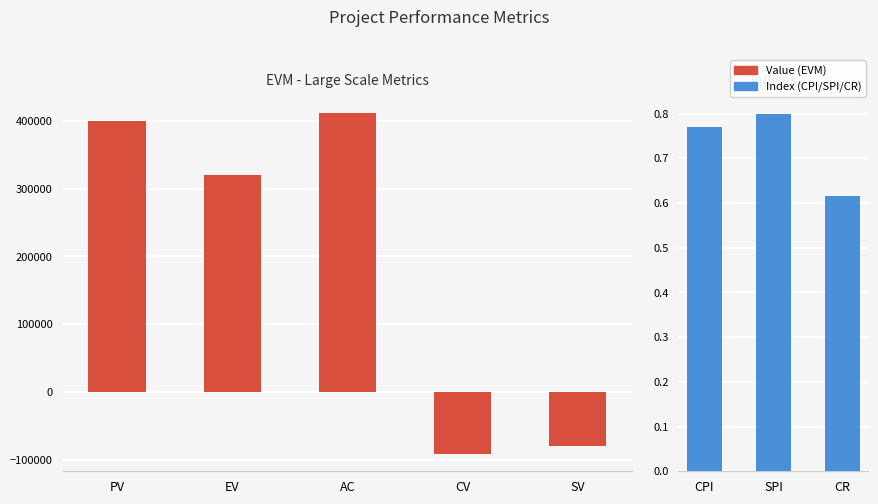

Does the chart contain any negative values?

Yes